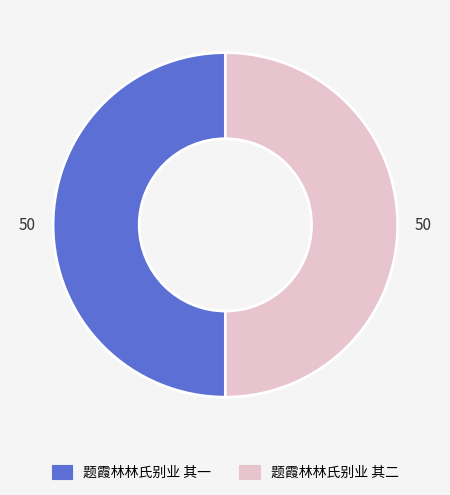

Is the sum of 题霞林林氏别业 其一 and 题霞林林氏别业 其二 greater than half?

Yes